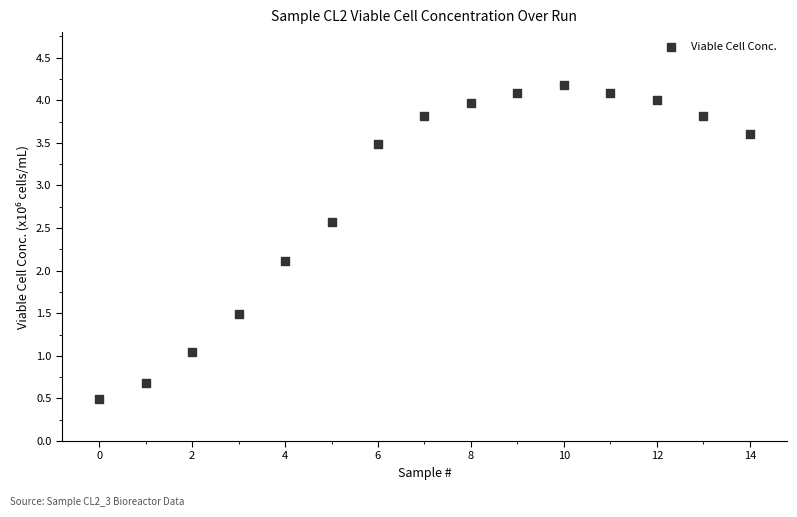

What is the range of Y values (max minus min)?

3.7